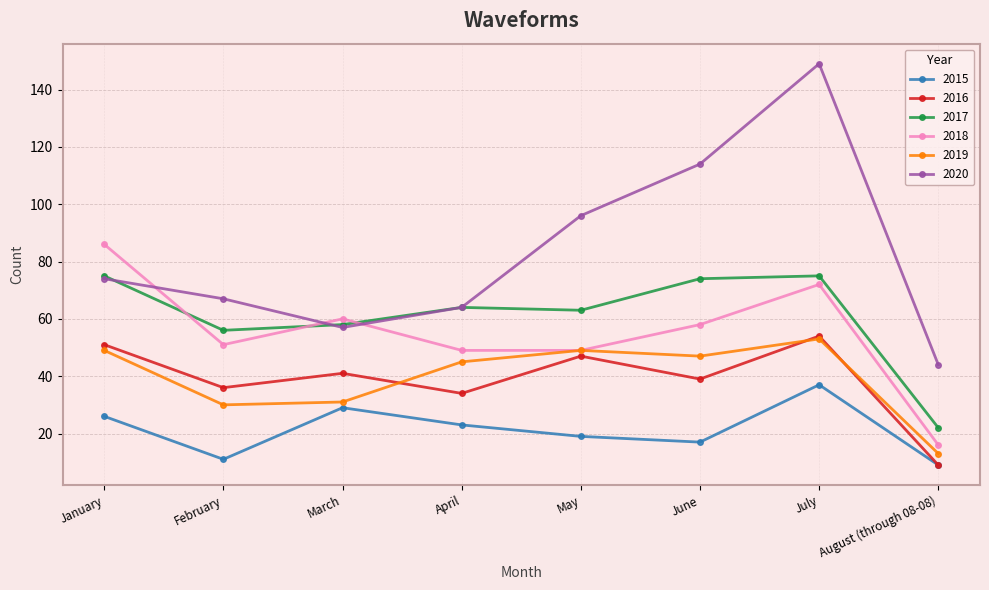

What is the total value across all series at February?

251